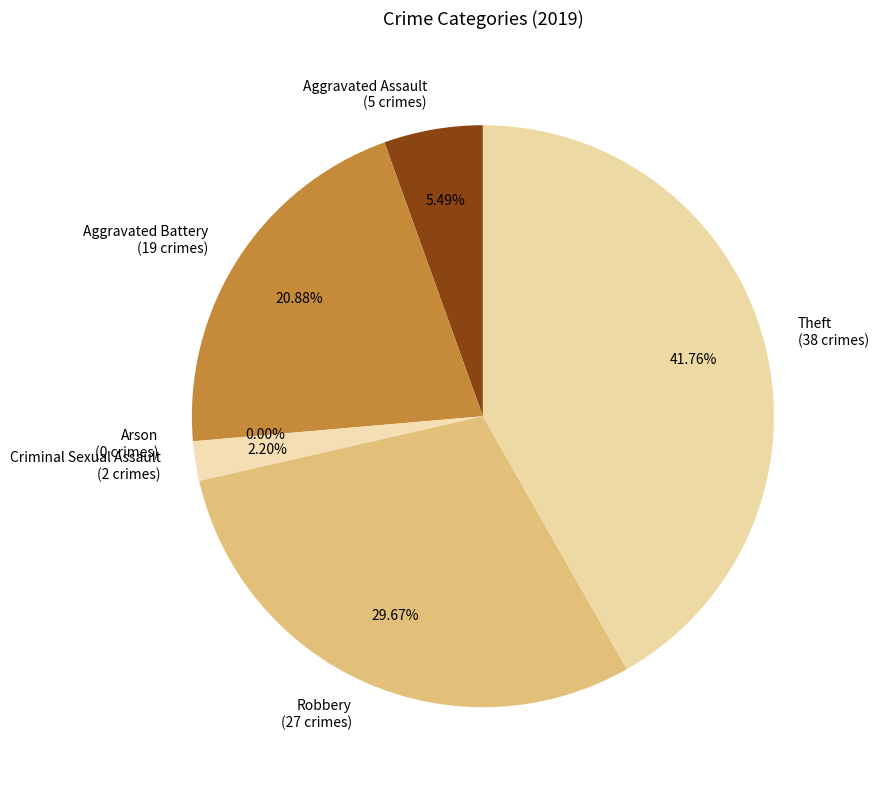

What is the smallest slice in the pie chart?

Arson